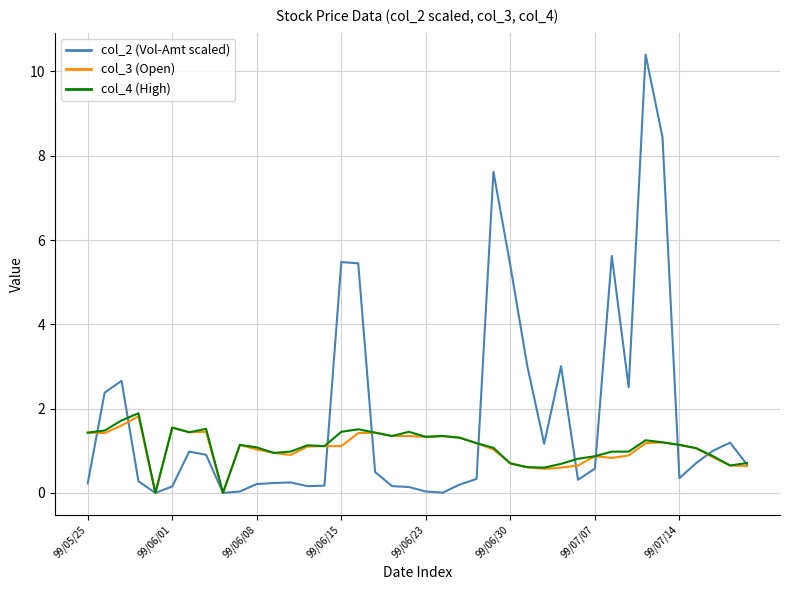

What is the greatest value displayed?

10.4